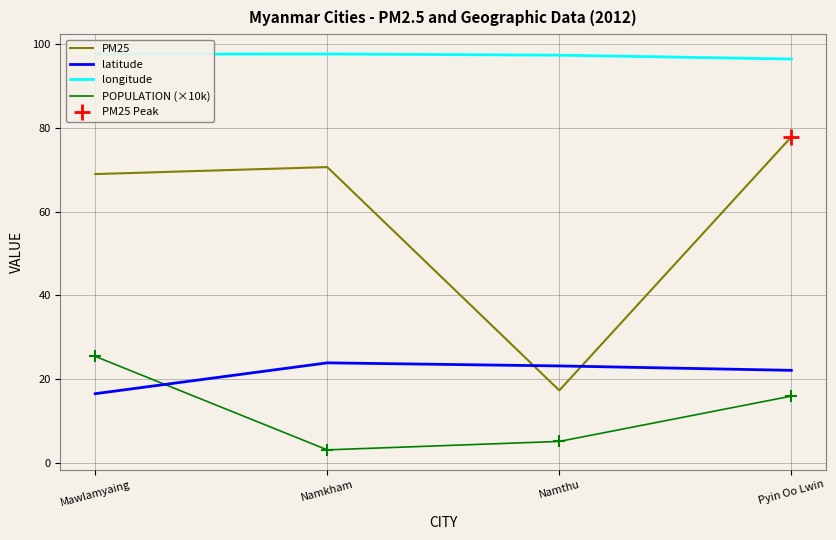

At which label is POPULATION (×10k) closest to 14?

Pyin Oo Lwin